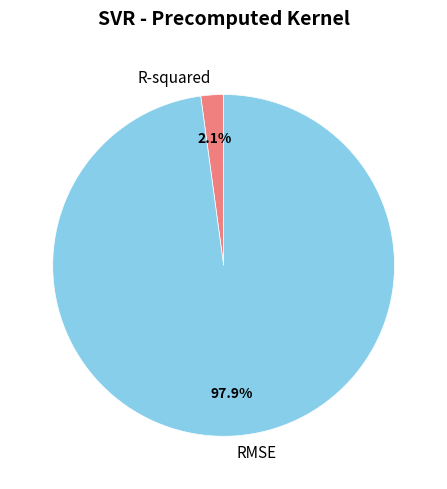

To the nearest percent, what portion does RMSE represent?

98%